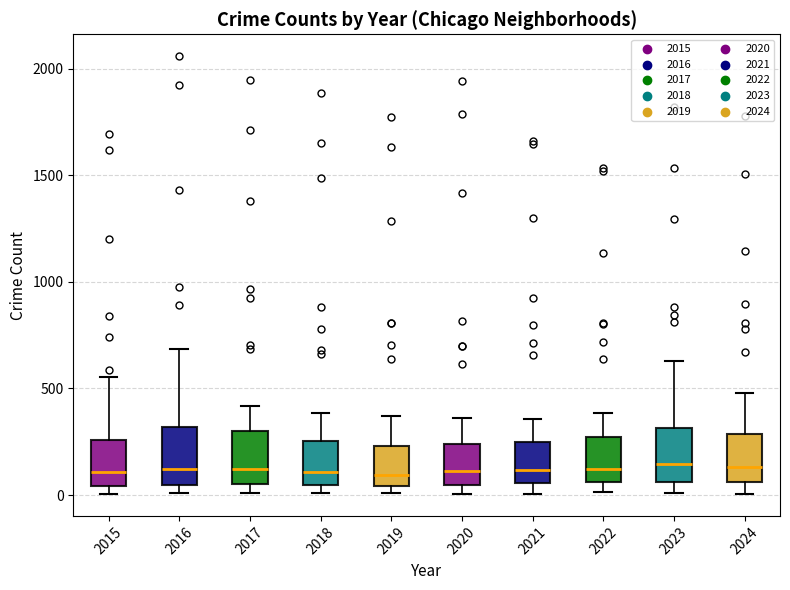

Reading left to right, read every box against the y-axis: the position of its median line, the range the box covers, and the ends of its whiskers. The values are not printed on the chart, so give them approximately, as read against the axis.

2015: median 100, box 50 to 250, whiskers 0 to 550
2016: median 100, box 50 to 300, whiskers 0 to 700
2017: median 100, box 50 to 300, whiskers 0 to 400
2018: median 100, box 50 to 250, whiskers 0 to 400
2019: median 100, box 50 to 250, whiskers 0 to 350
2020: median 100, box 50 to 250, whiskers 0 to 350
2021: median 100, box 50 to 250, whiskers 0 to 350
2022: median 100, box 50 to 250, whiskers 0 to 400
2023: median 150, box 50 to 300, whiskers 0 to 650
2024: median 150, box 50 to 300, whiskers 0 to 500